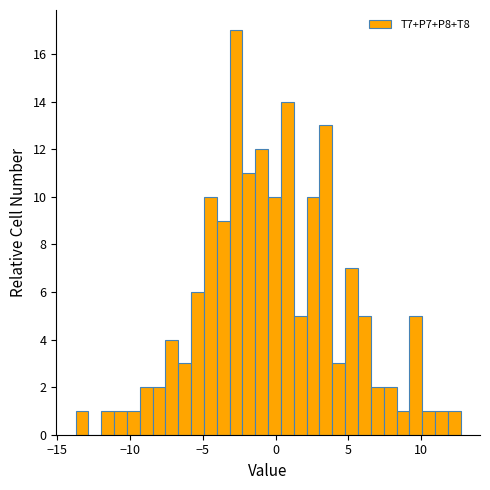

Around what value on the x-axis is the tallest bar? Give the approximate position of its centre, as read against the axis.

-2.5